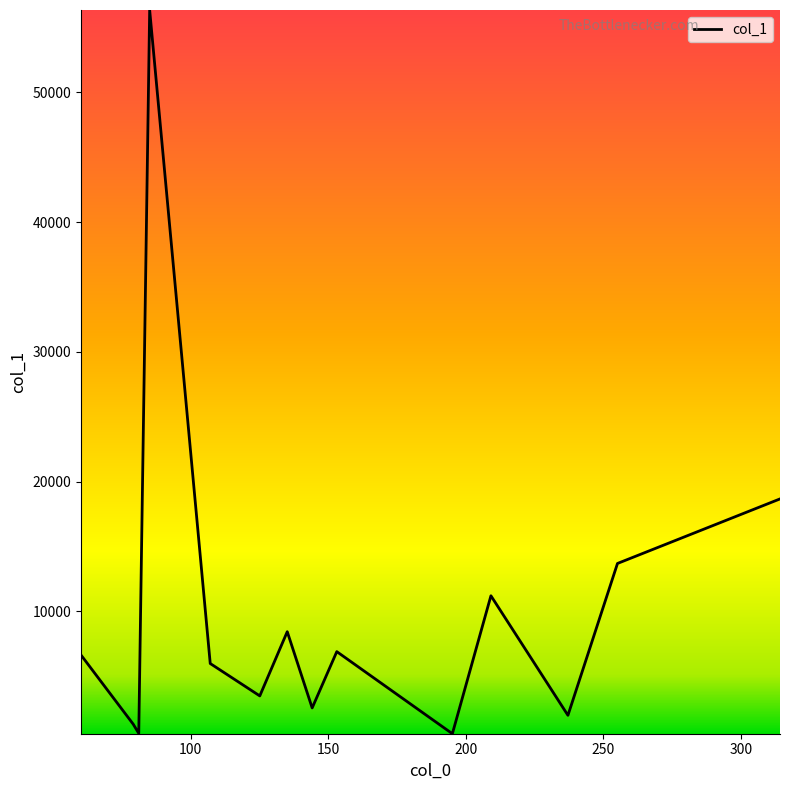

What is the maximum value shown in the chart?

56346.4